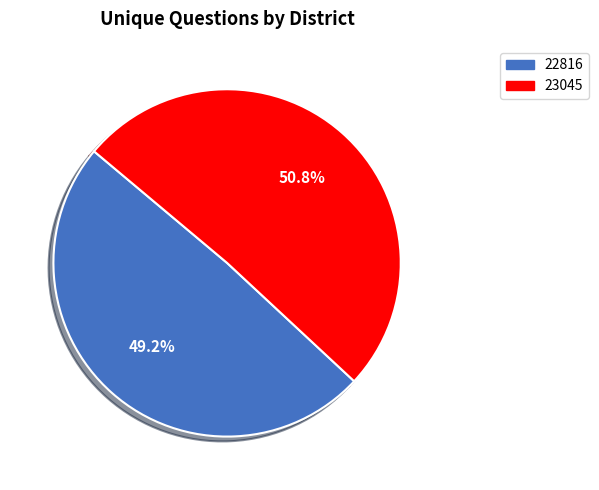

Is it true that 23045 is 37% of the pie?

False